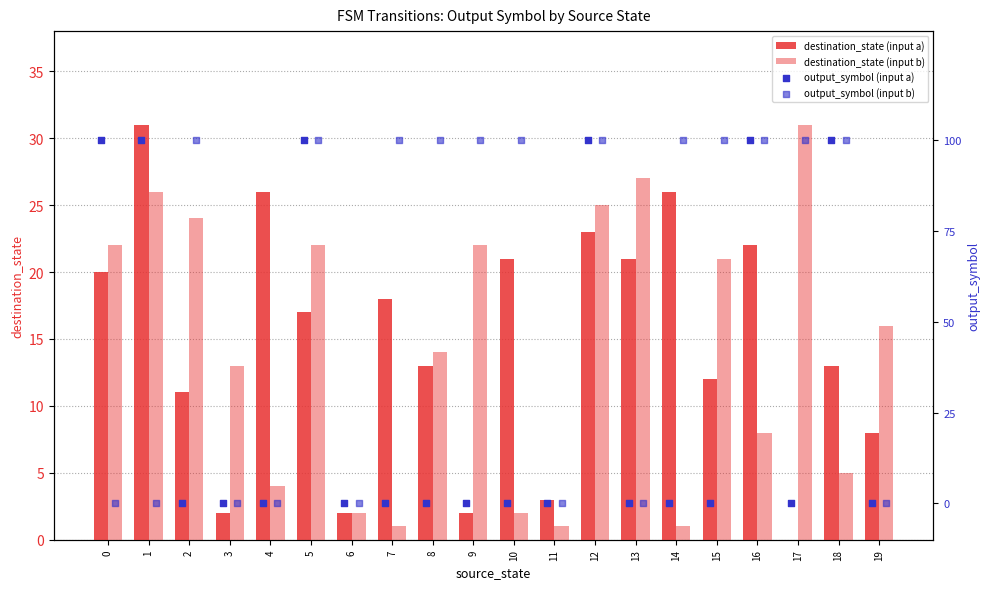

Which series contains the highest Y value?

output_symbol (input a)